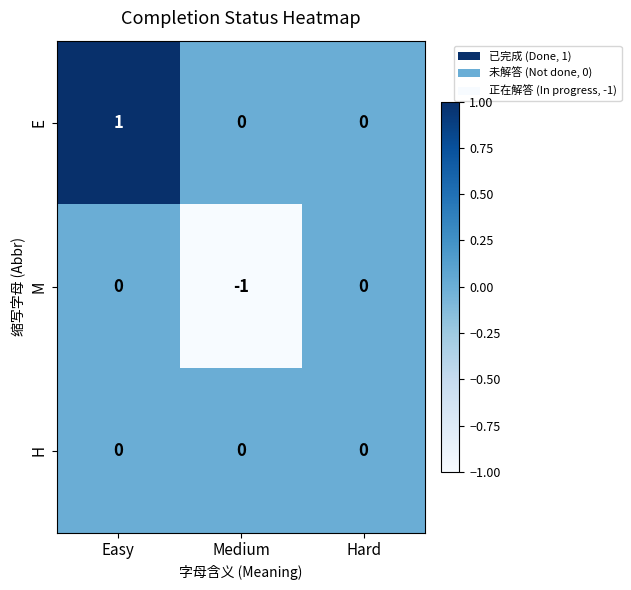

Which label corresponds to the largest value in the chart?

Easy